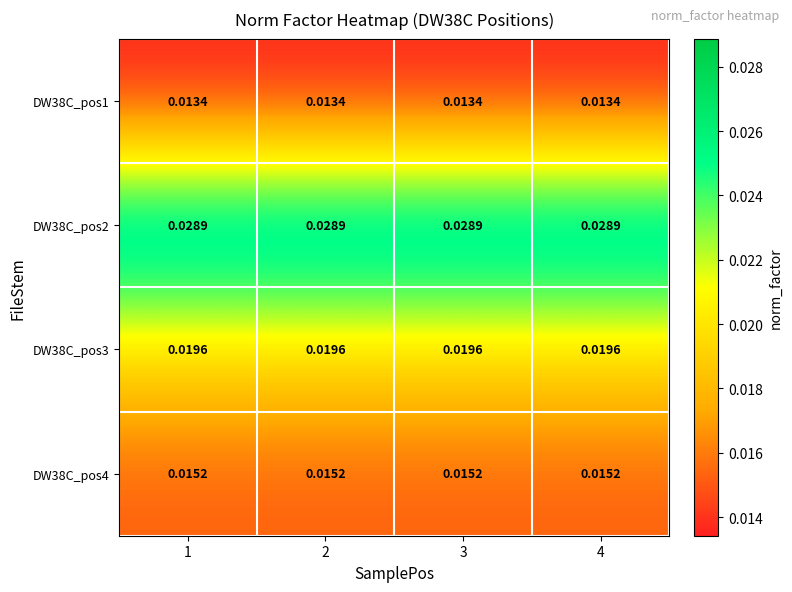

Is the value of DW38C_pos2 at 3 greater than the value of DW38C_pos3 at 4?

Yes